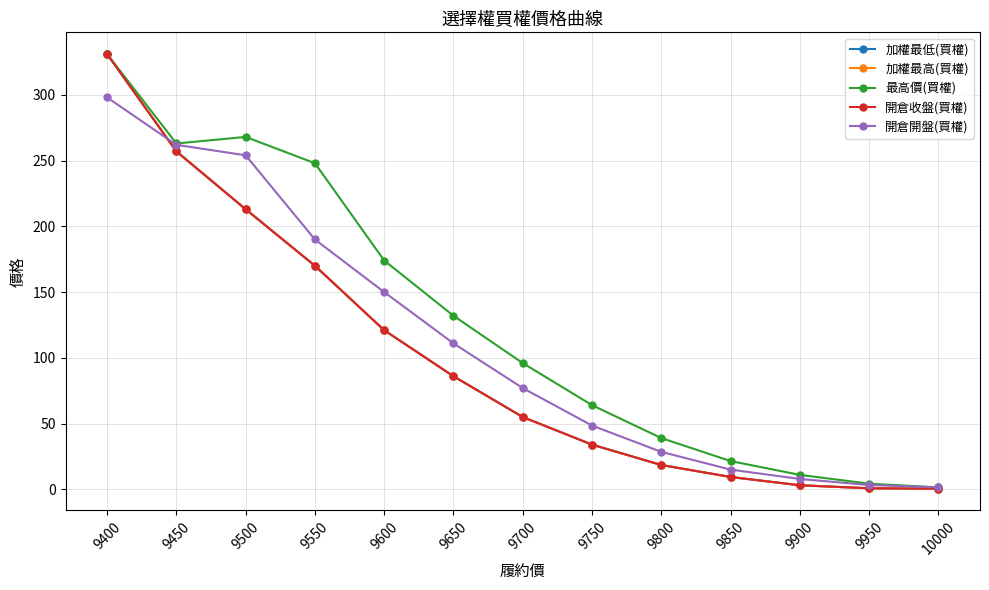

How many lines are shown in the chart?

5